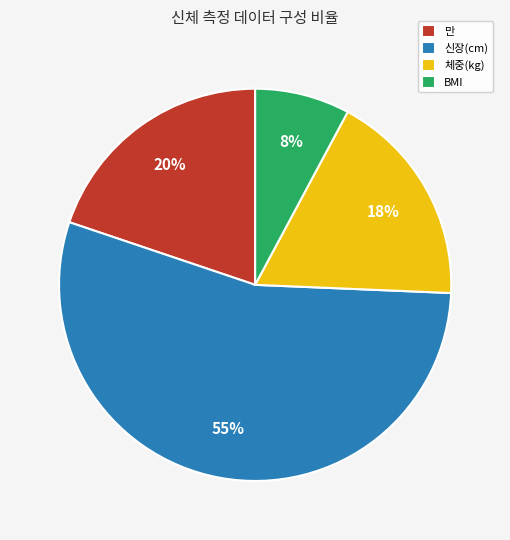

Approximately how many times larger is the value at 신장(cm) compared to 체중(kg)?

3.1